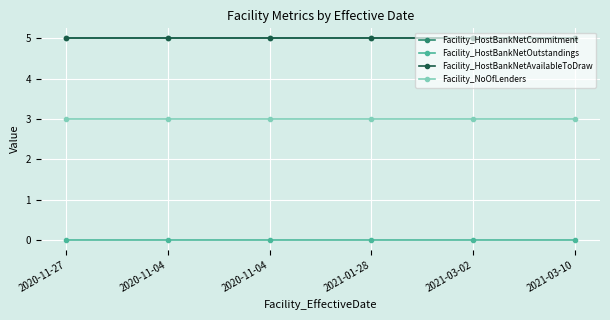

How many lines are shown in the chart?

4